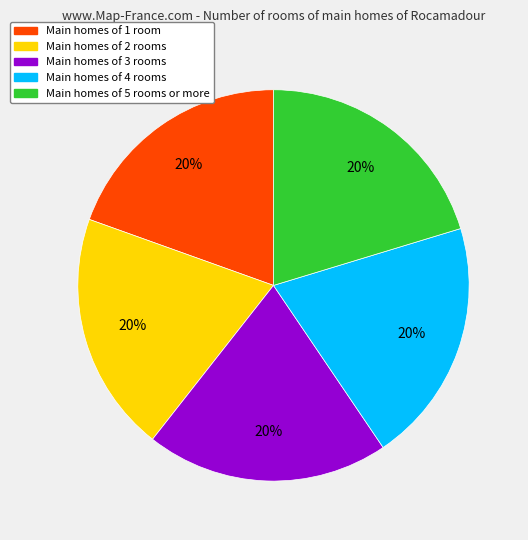

Does any single category account for the majority?

No